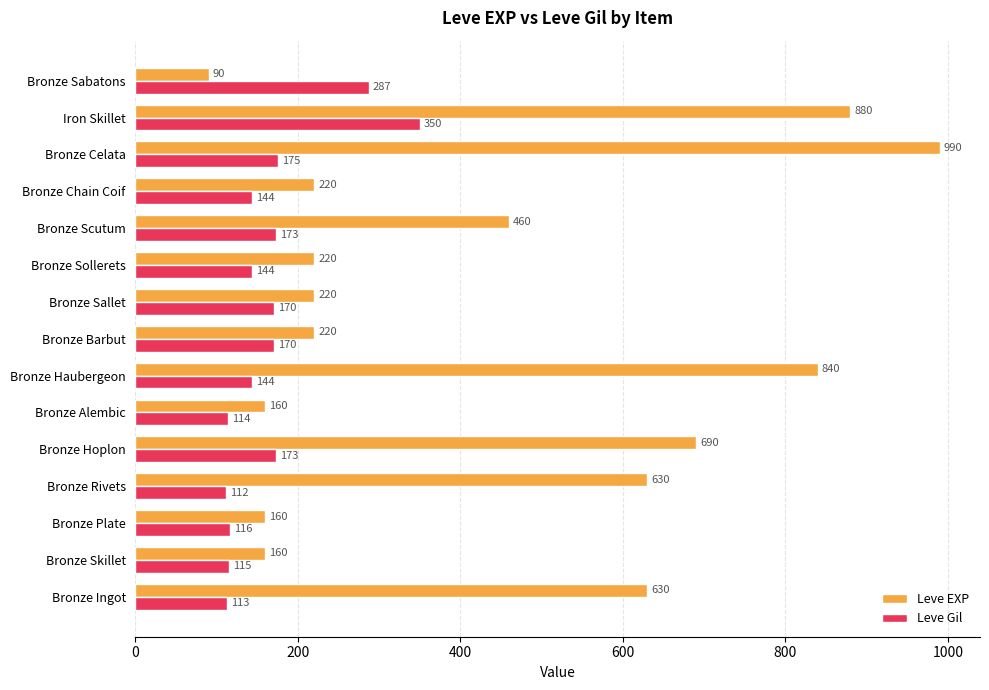

Rank the series by their average value, from highest to lowest.

Leve EXP, Leve Gil